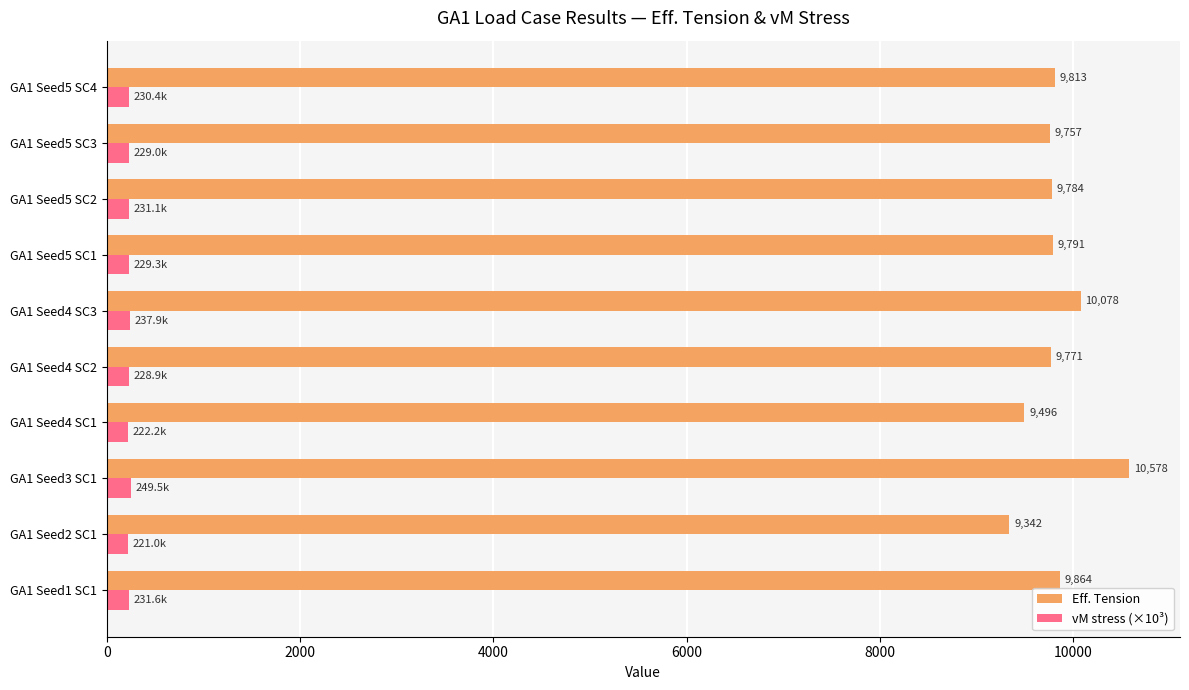

The value of vM stress (×10³) at GA1 Seed5 SC1 is 229.3. True or false?

True